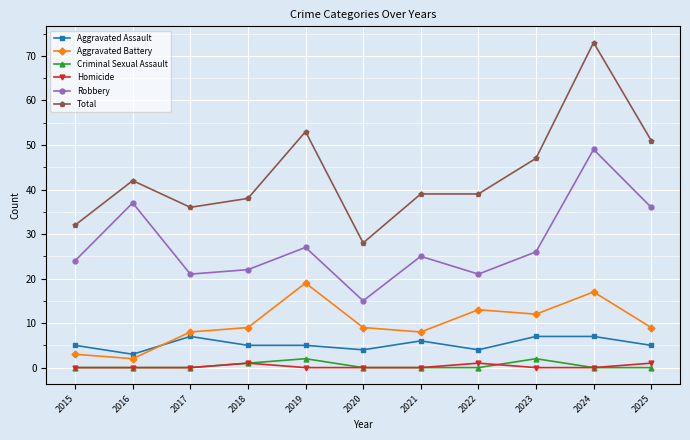

How many lines are shown in the chart?

6